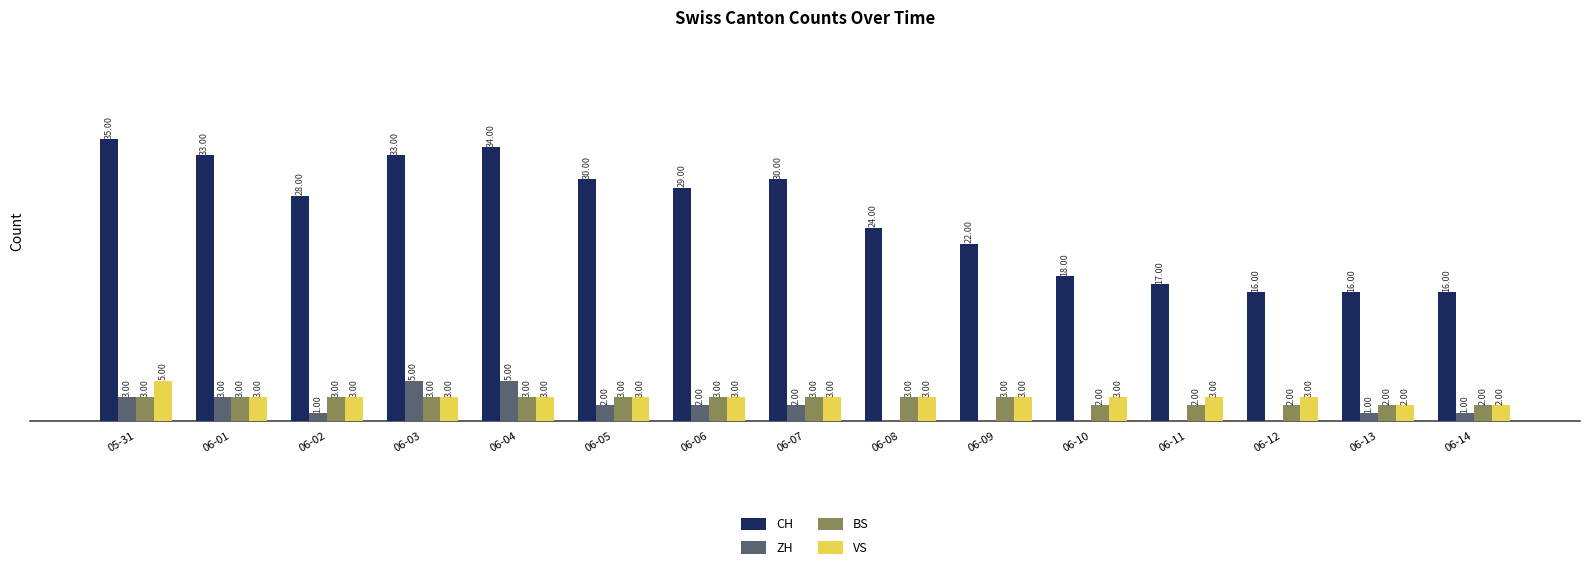

At which category is the sum across all series the highest?

05-31